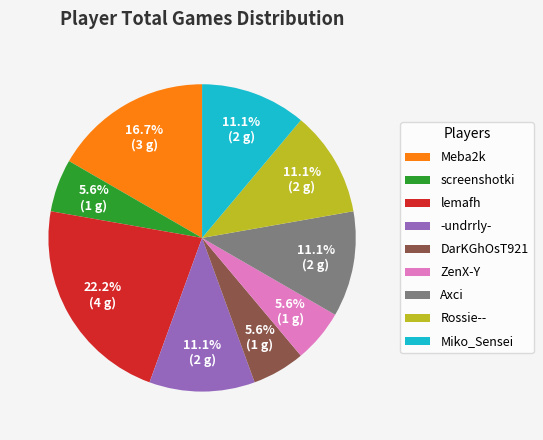

Between ZenX-Y and Miko_Sensei, which is larger?

Miko_Sensei